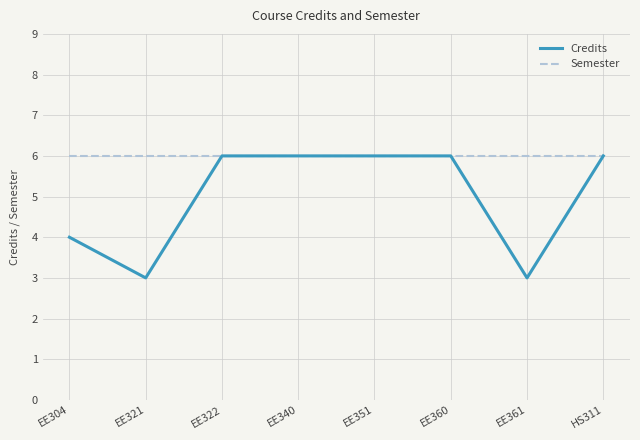

What position from the left is EE351?

5